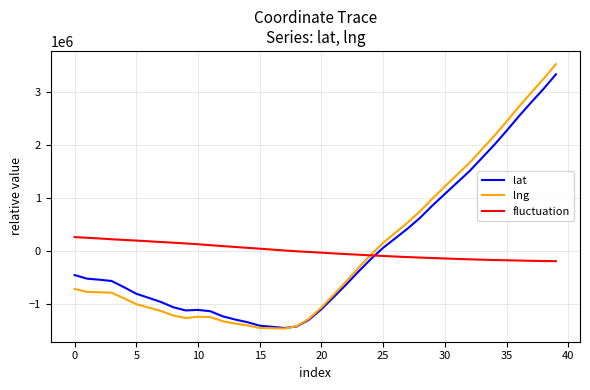

Which series has the widest spread of values?

lng